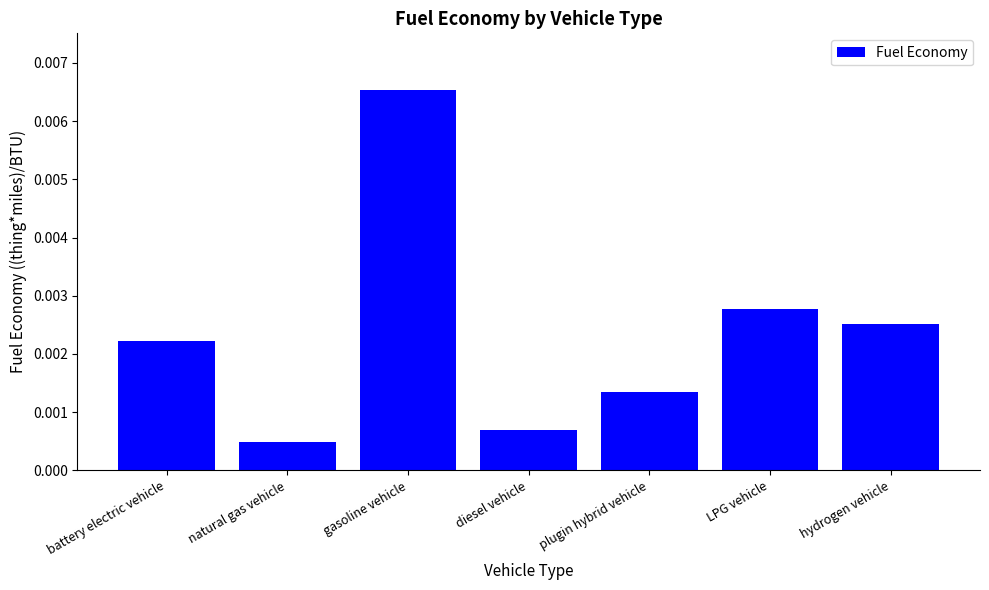

What is the label of the 1st bar from the left?

battery electric vehicle